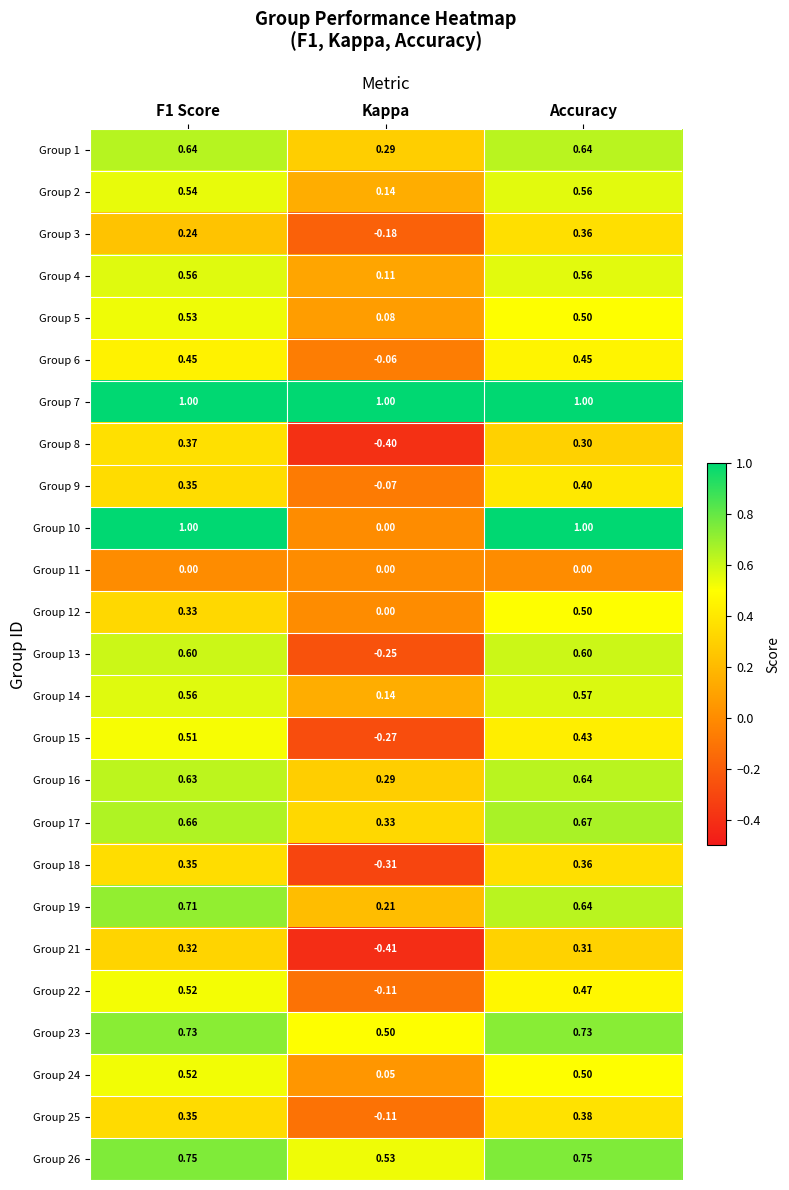

At which category is the sum across all series the highest?

Accuracy